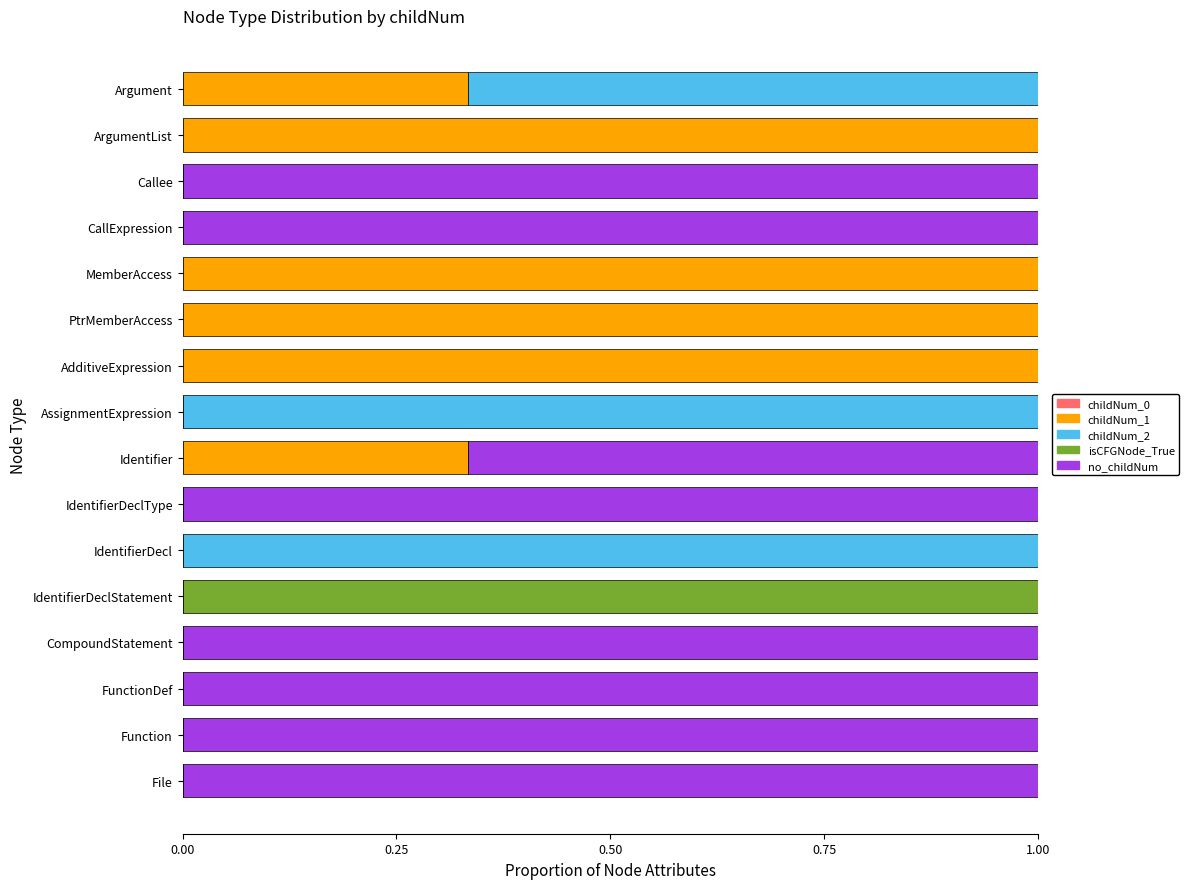

What is the total value across all series at PtrMemberAccess?

1.0